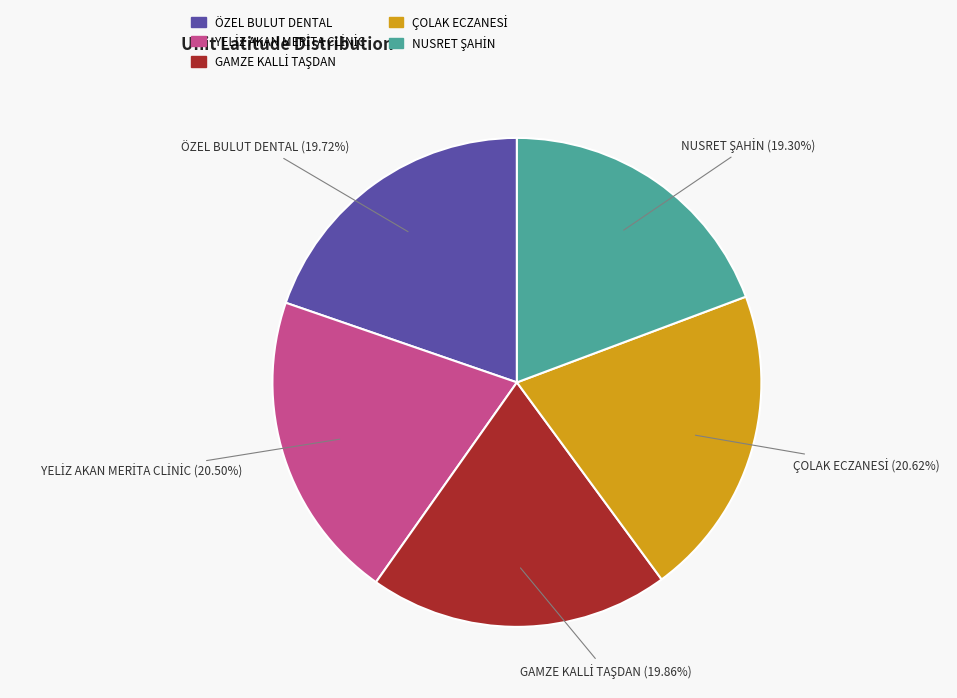

Does any single category account for the majority?

No